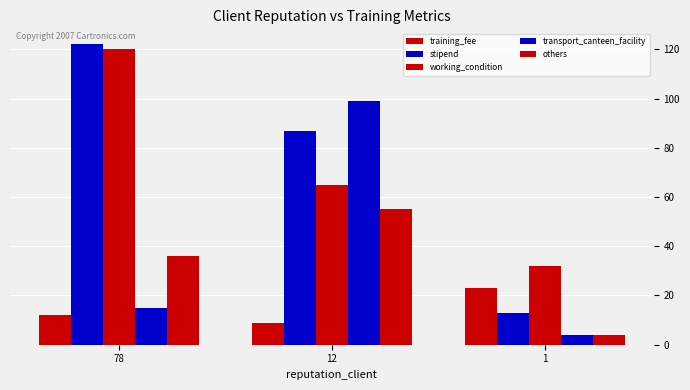

The training_fee series shows 23 at 1. True or false?

True